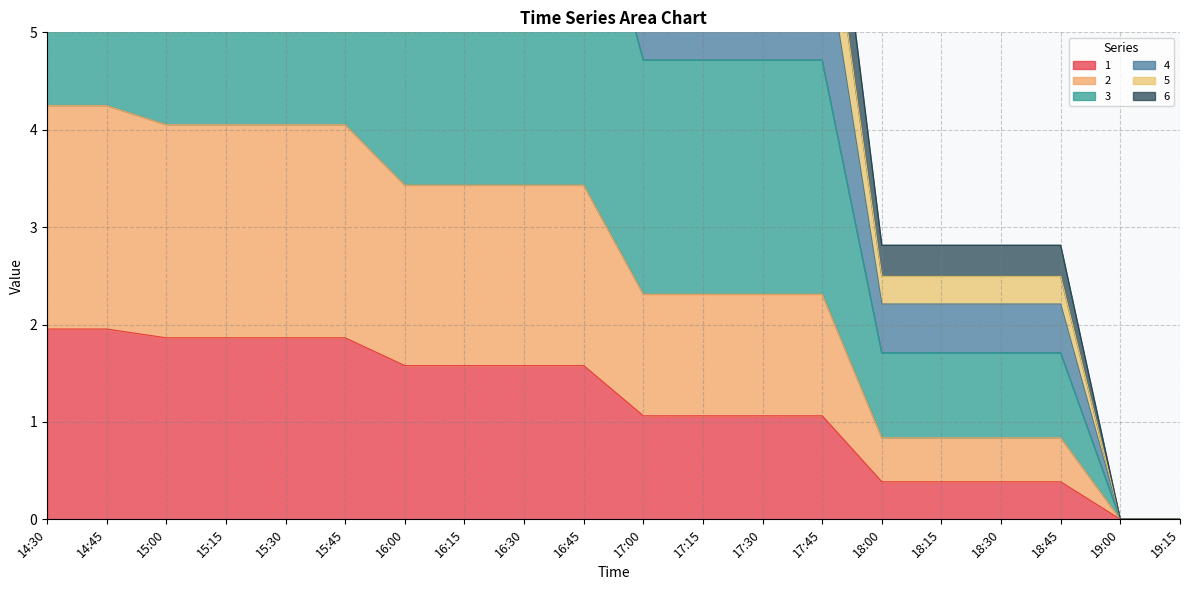

Rank the series at 16:30 from highest to lowest value.

6, 5, 4, 2, 3, 1